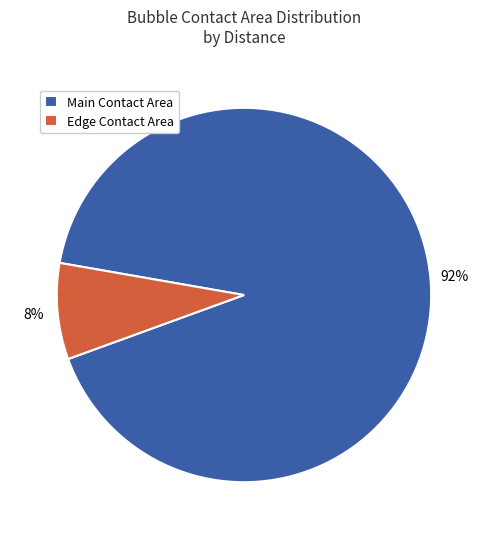

Between Main Contact Area and Edge Contact Area, which is larger?

Main Contact Area